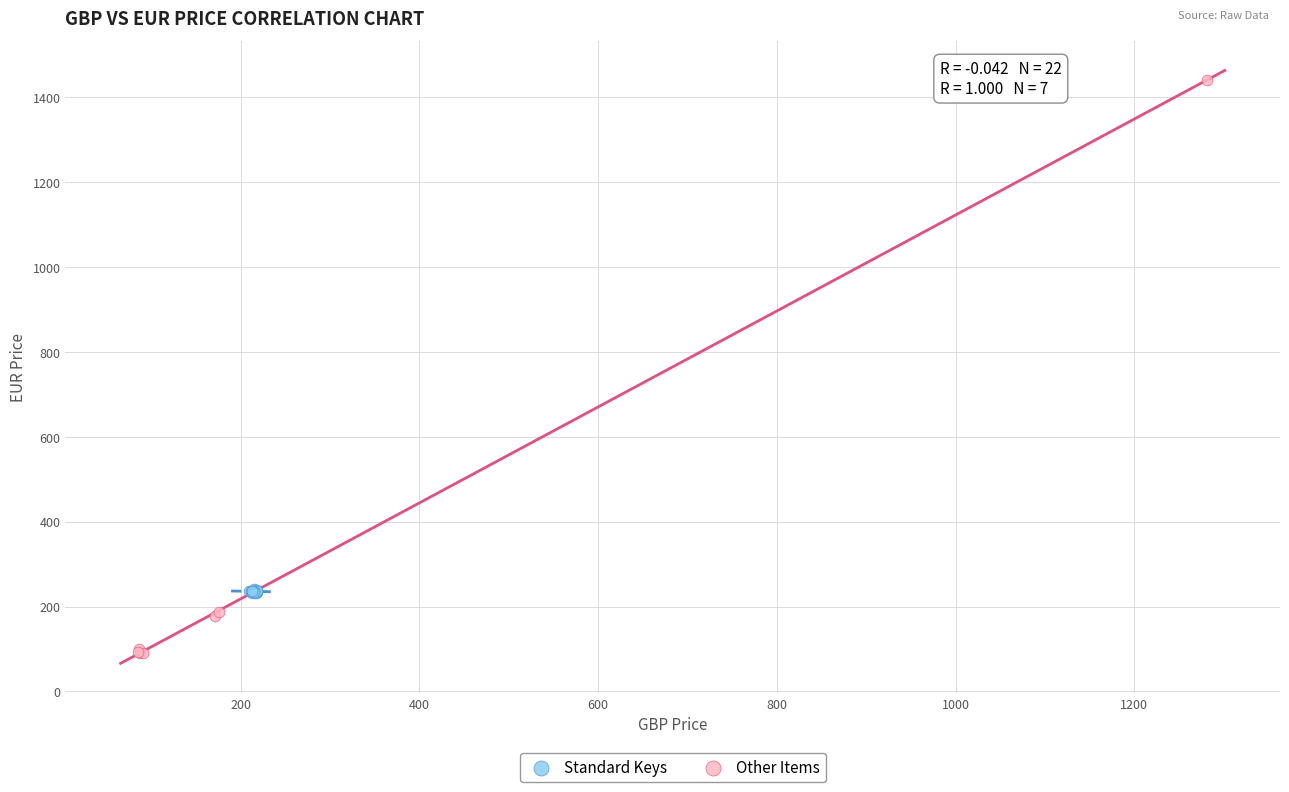

Which series contains the highest Y value?

Other Items